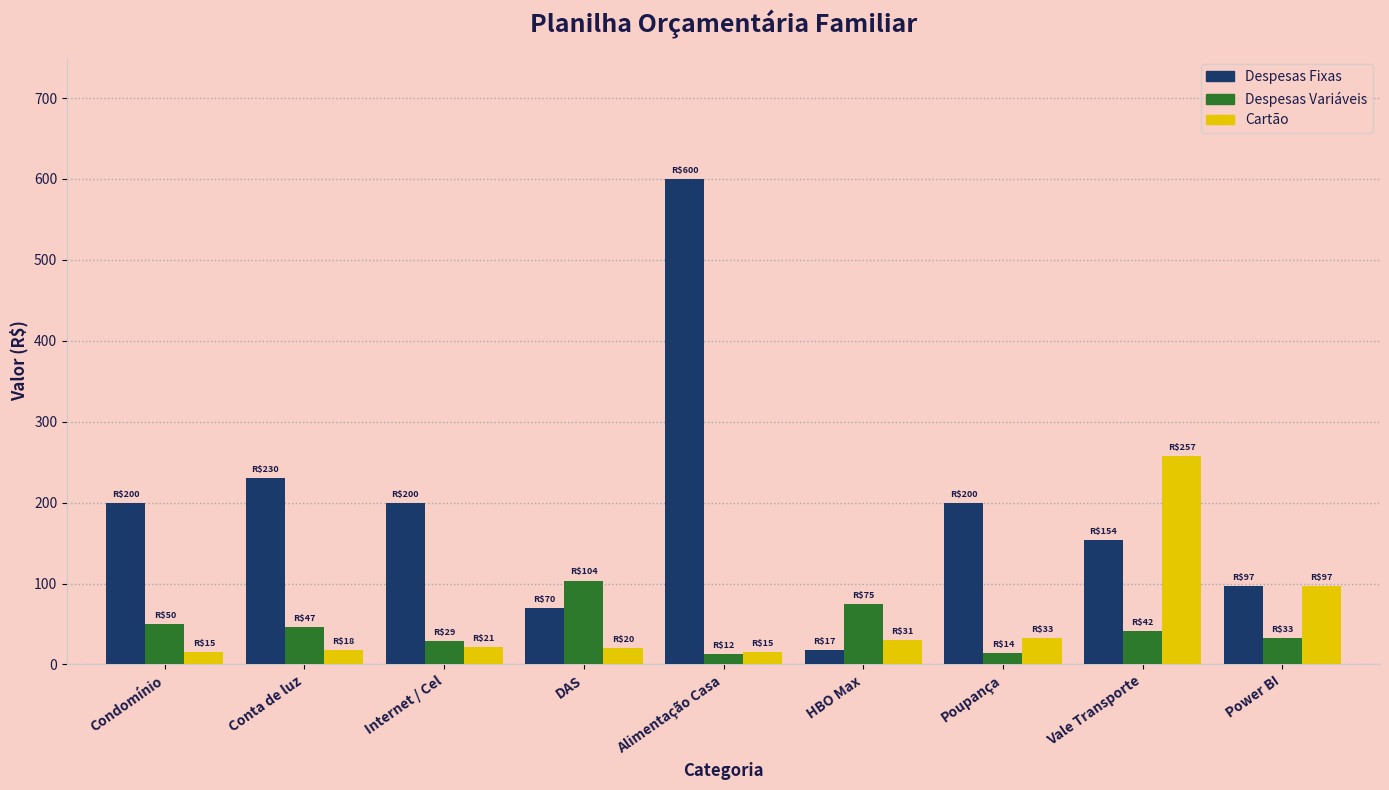

Rank the series at DAS from highest to lowest value.

Despesas Variáveis, Despesas Fixas, Cartão